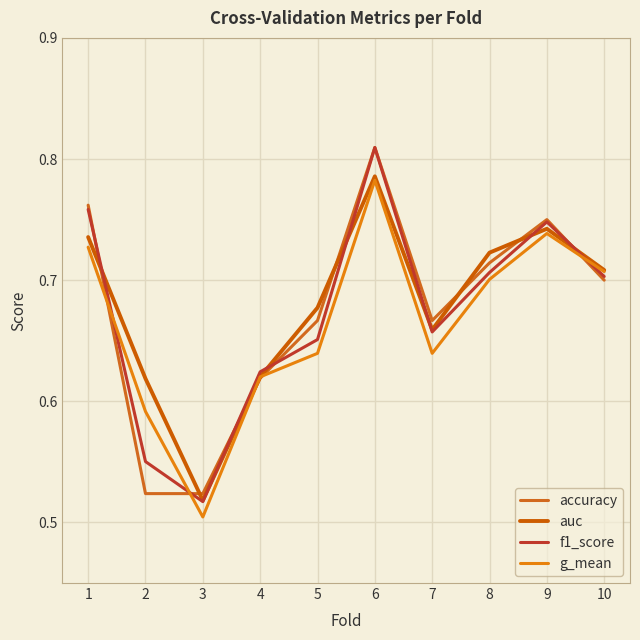

What are all the series names shown in the legend?

accuracy, auc, f1_score, g_mean